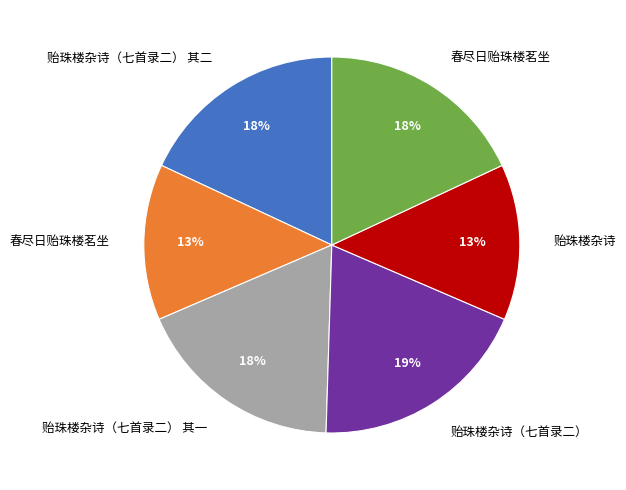

To the nearest percent, what is the average slice percentage?

17%